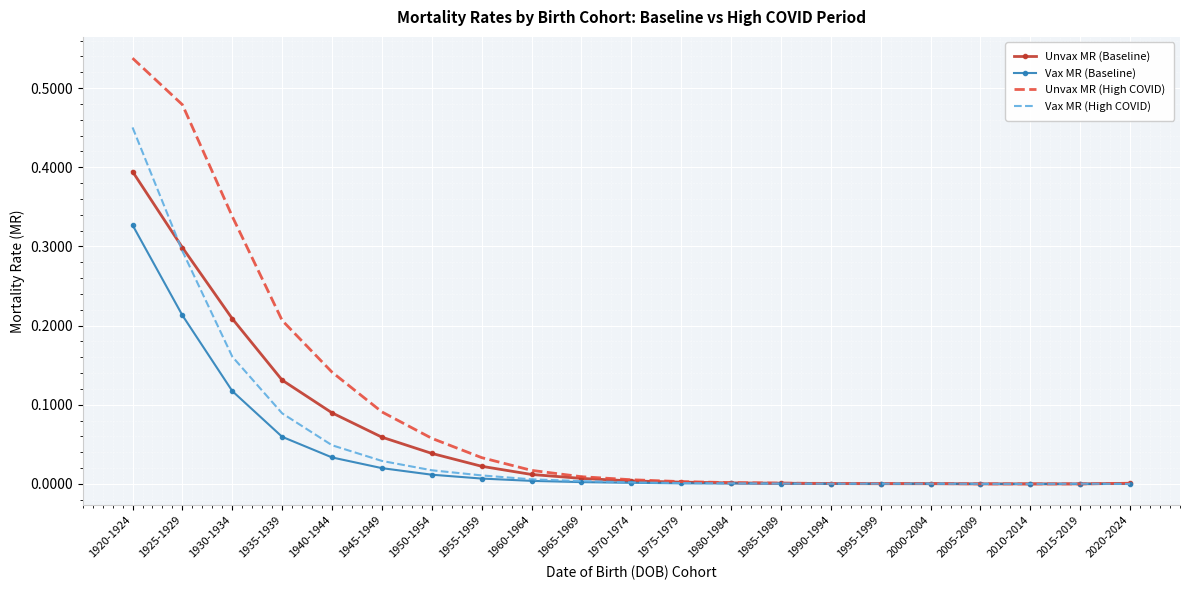

Which series has the largest total across all categories?

Unvax MR (High COVID)